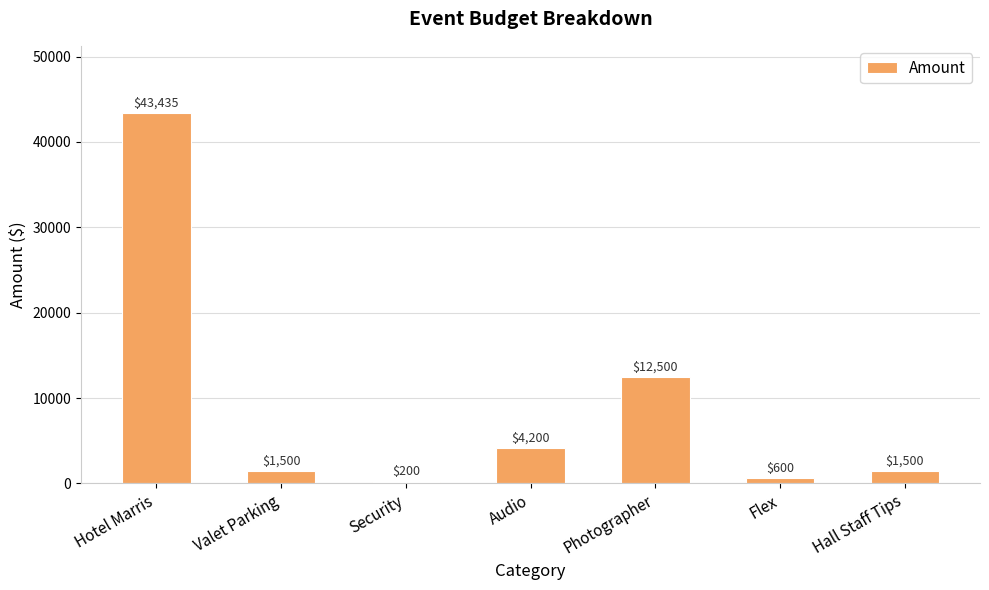

What is the value of the 7th bar from the left?

1500